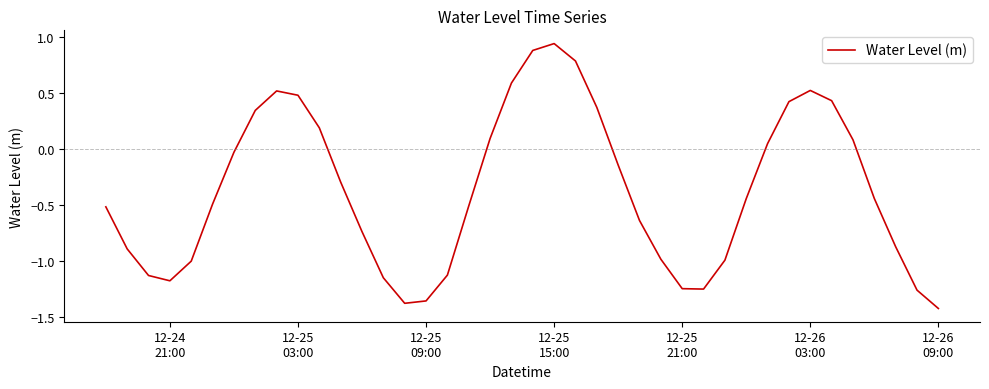

Does the chart have visible grid lines?

No